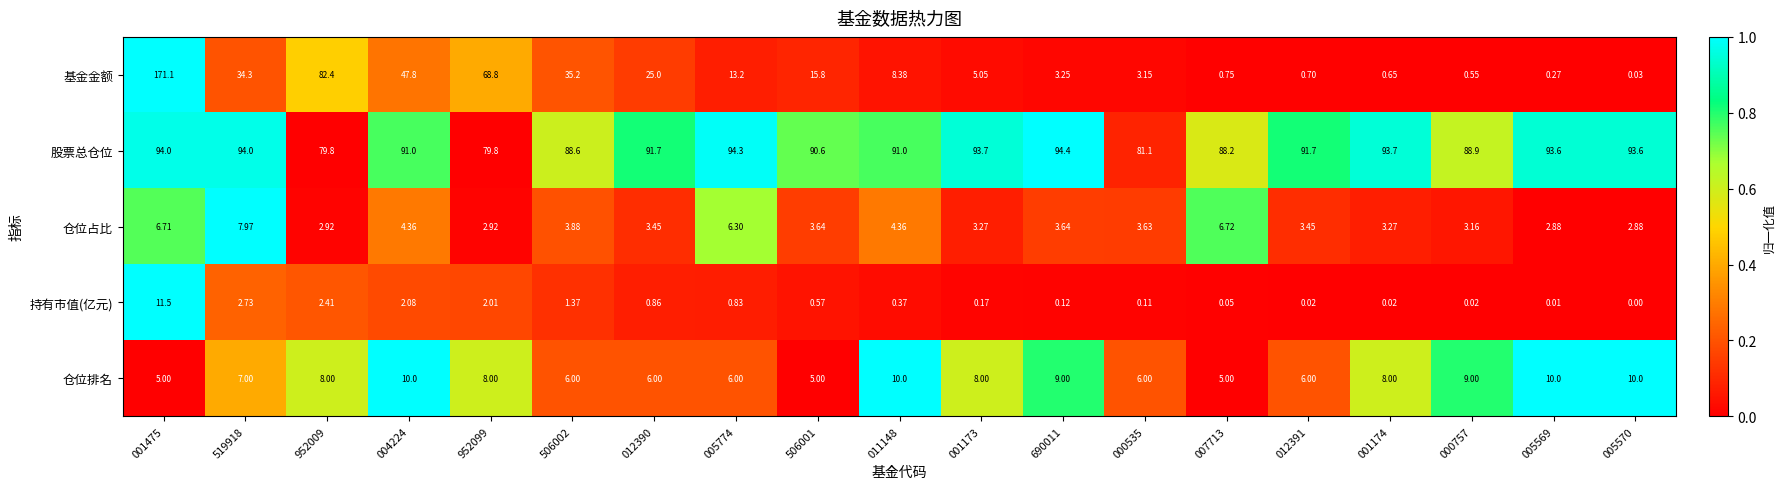

Which series has the largest total across all categories?

股票总仓位